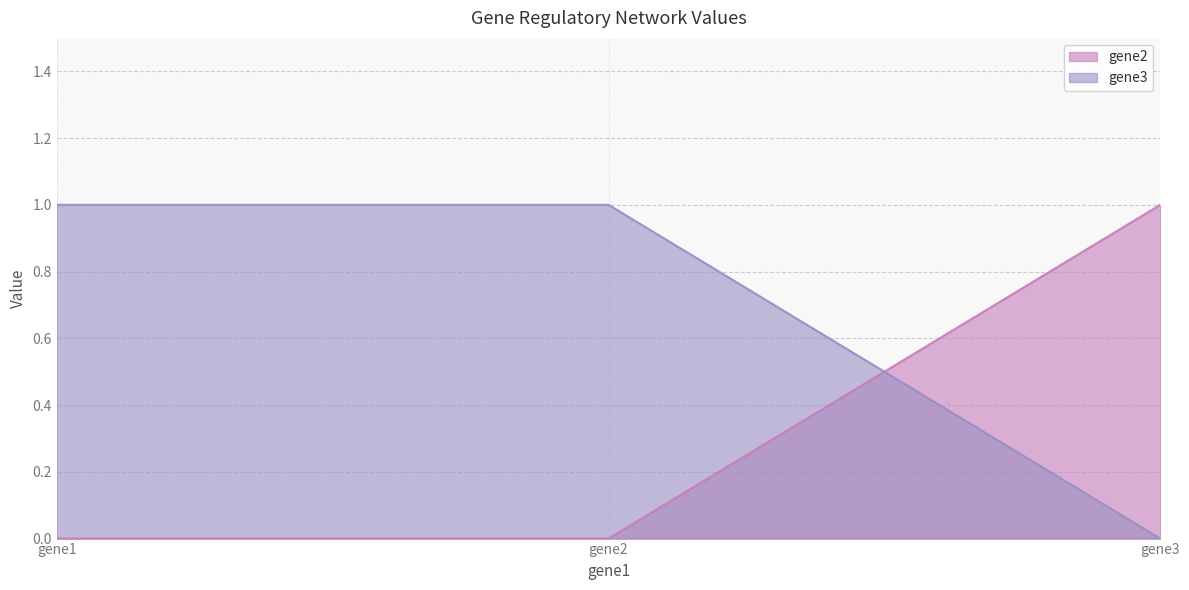

Reading right to left, transcribe all the data shown in this chart.

gene2: gene3=1	gene2=0	gene1=0
gene3: gene3=0	gene2=1	gene1=1